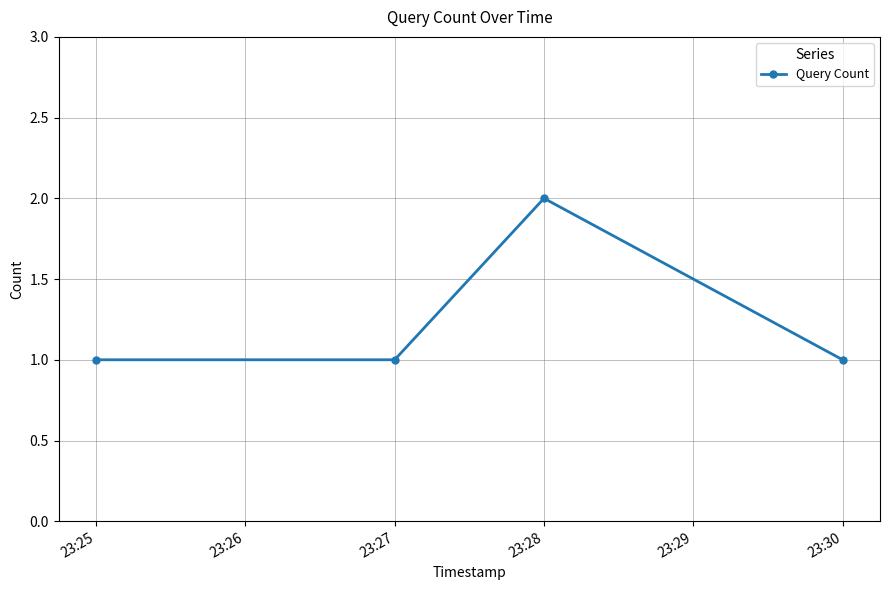

What is the value of the 4th point from the left?

1